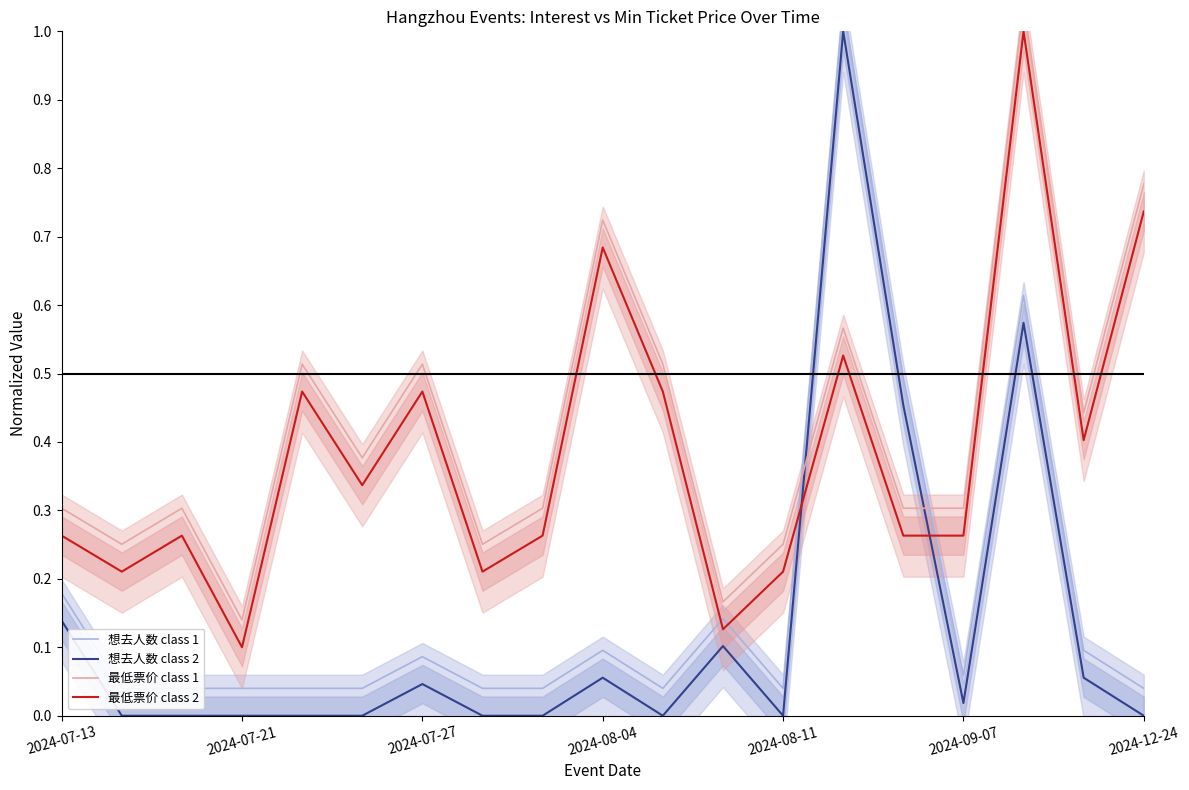

True or false: 最低票价 class 2 and 想去人数 class 2 intersect in this chart.

True